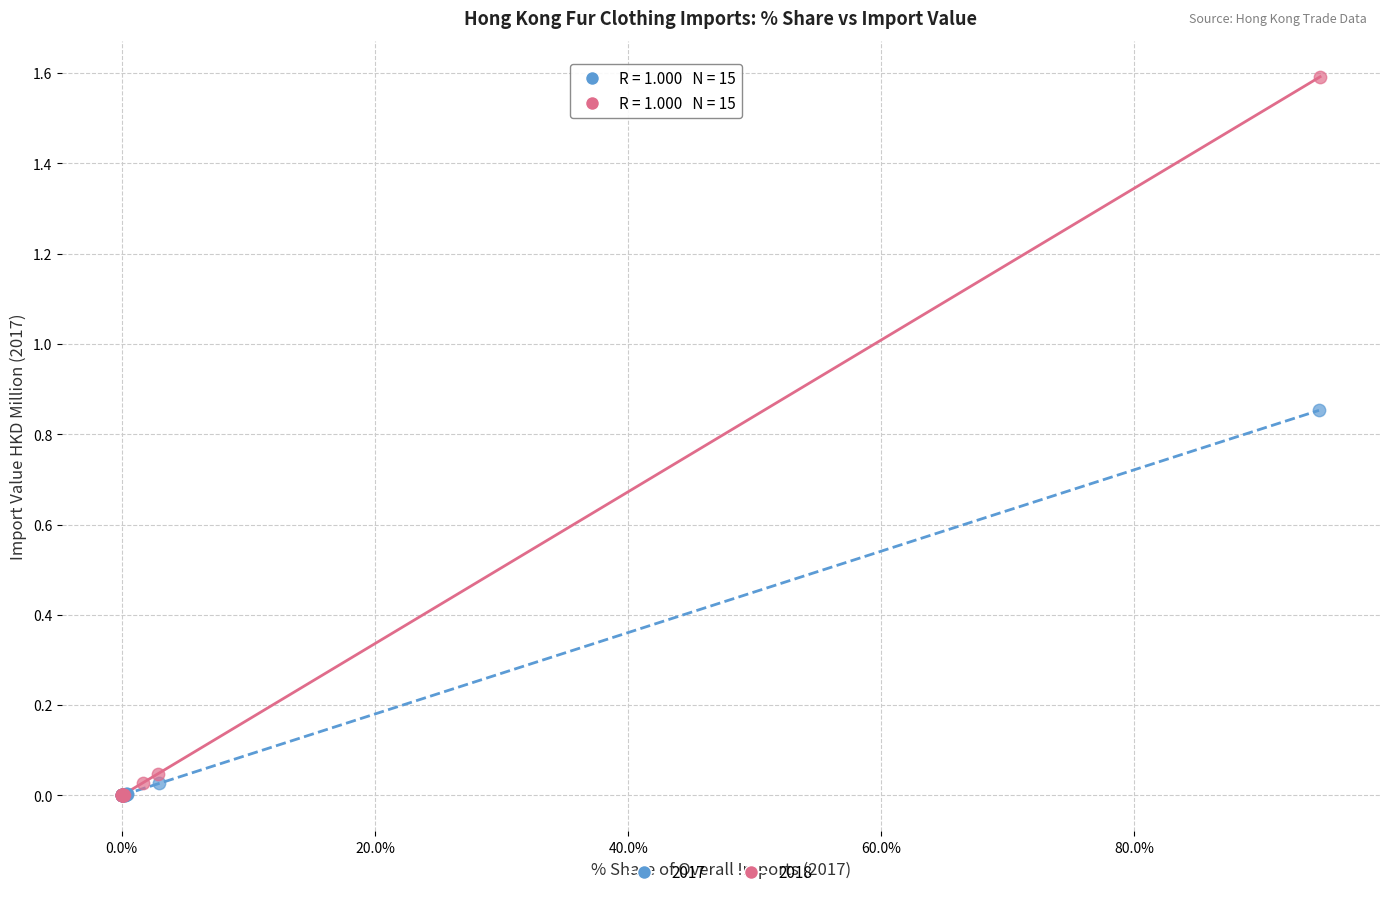

Which series contains the highest Y value?

2018